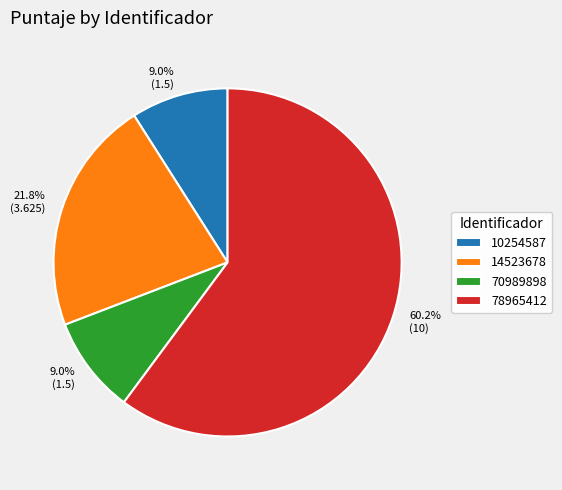

Which category accounts for the majority?

78965412